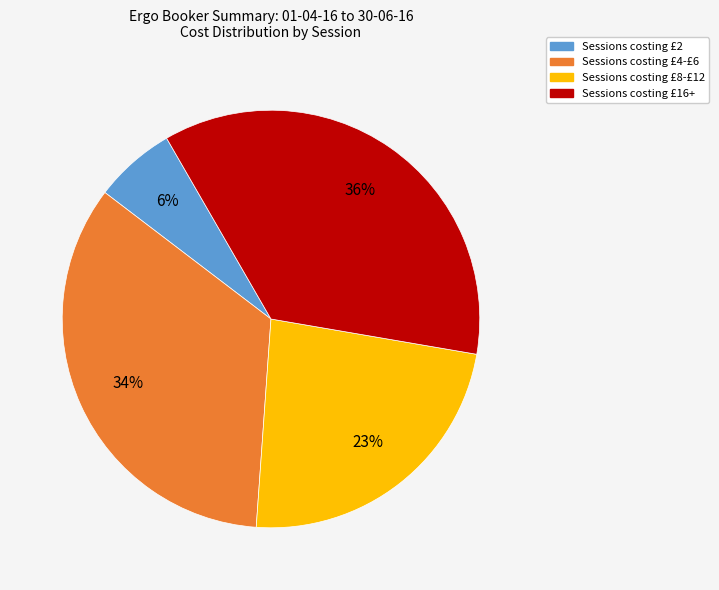

To the nearest percent, what is the average slice percentage?

25%